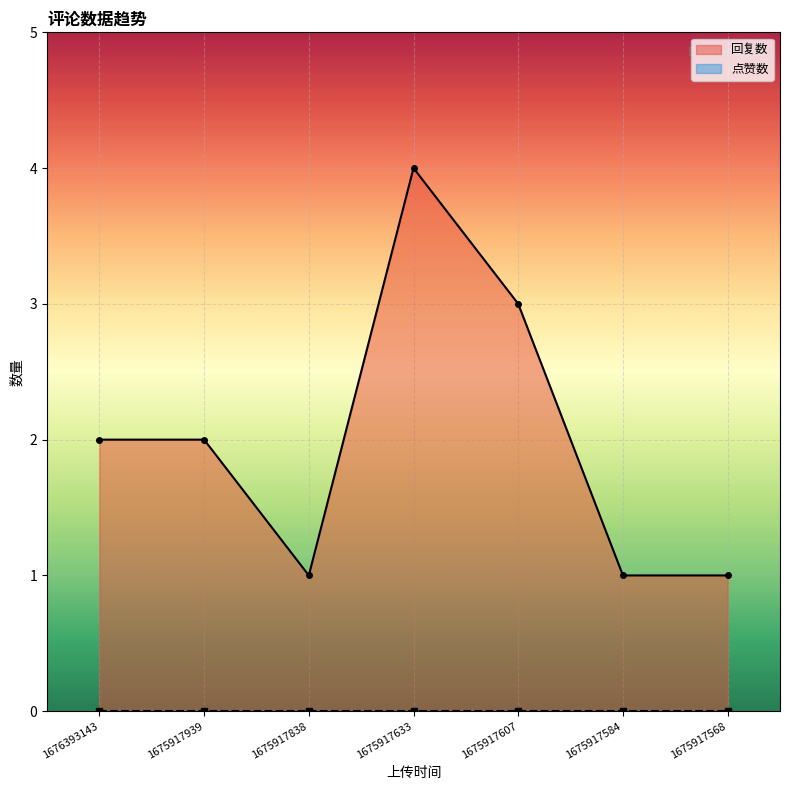

Which category has the lowest value across all series?

1675917838